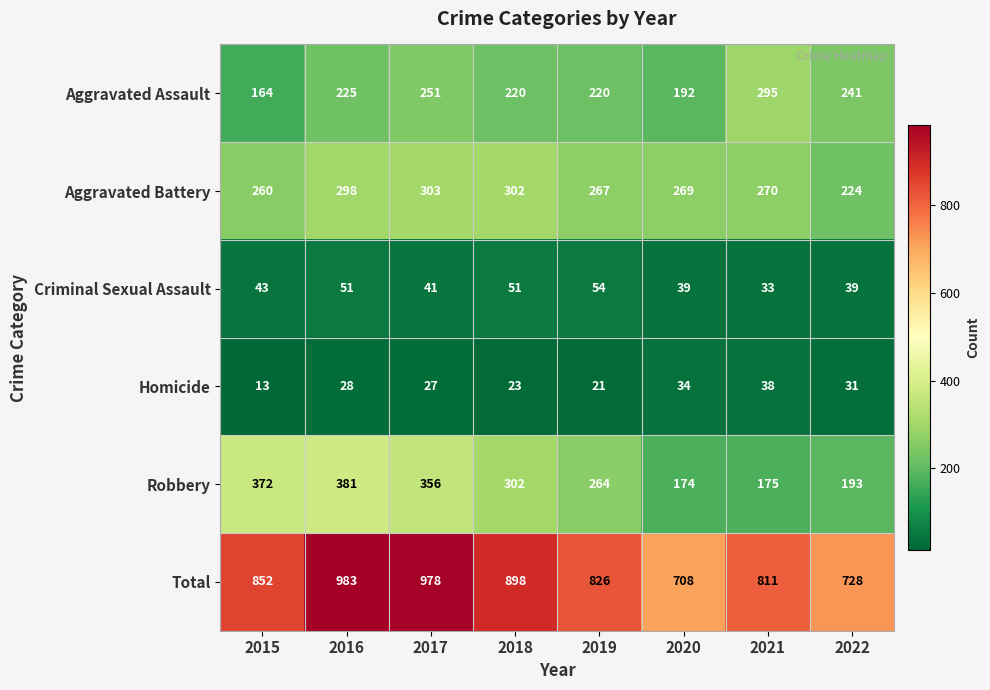

The Aggravated Battery series shows 421 at 2015. True or false?

False